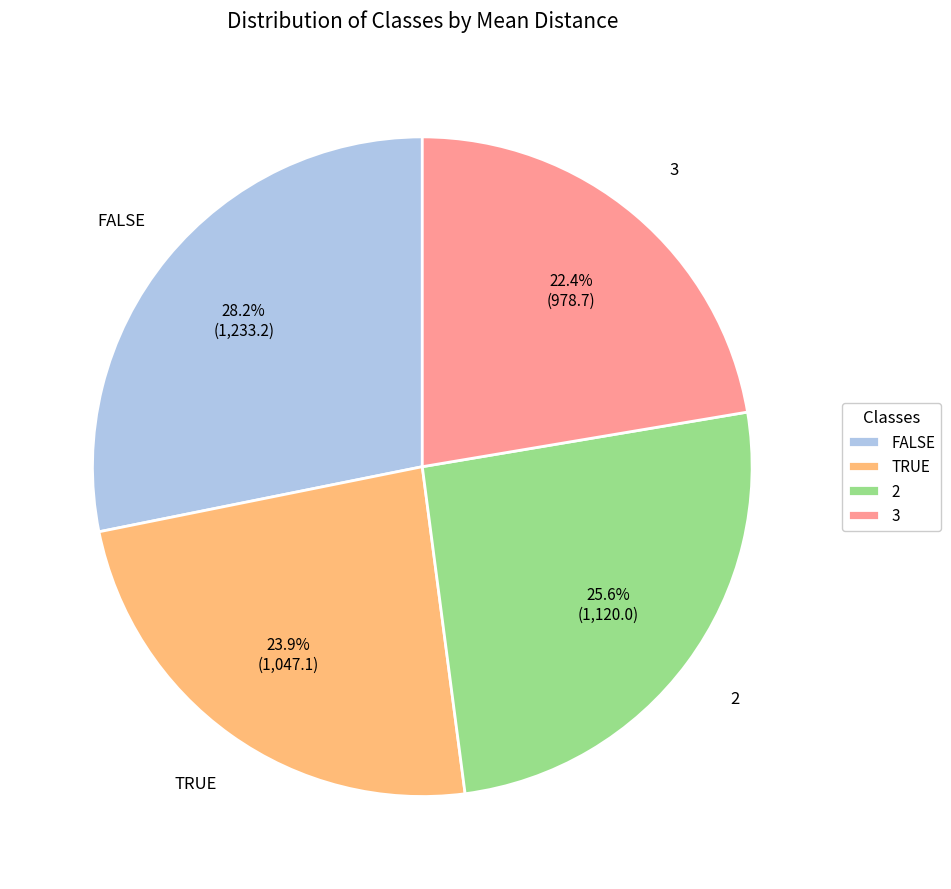

To the nearest percent, what percentage of the pie is FALSE?

28%